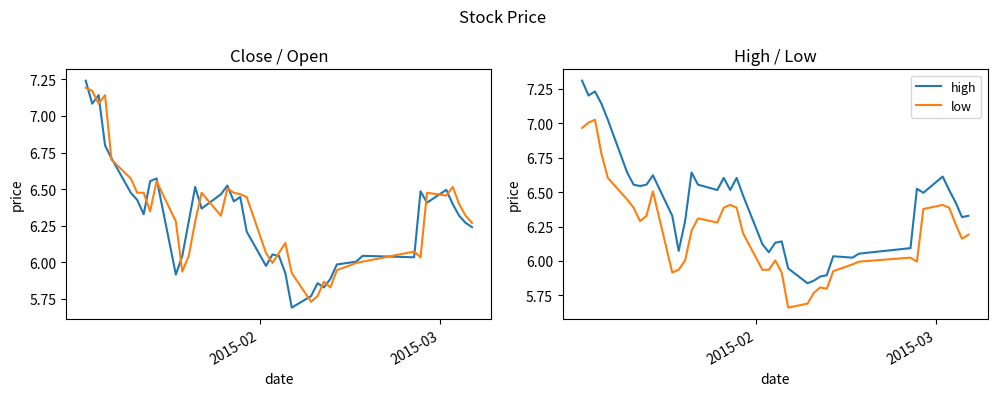

True or false: high and low intersect in this chart.

False